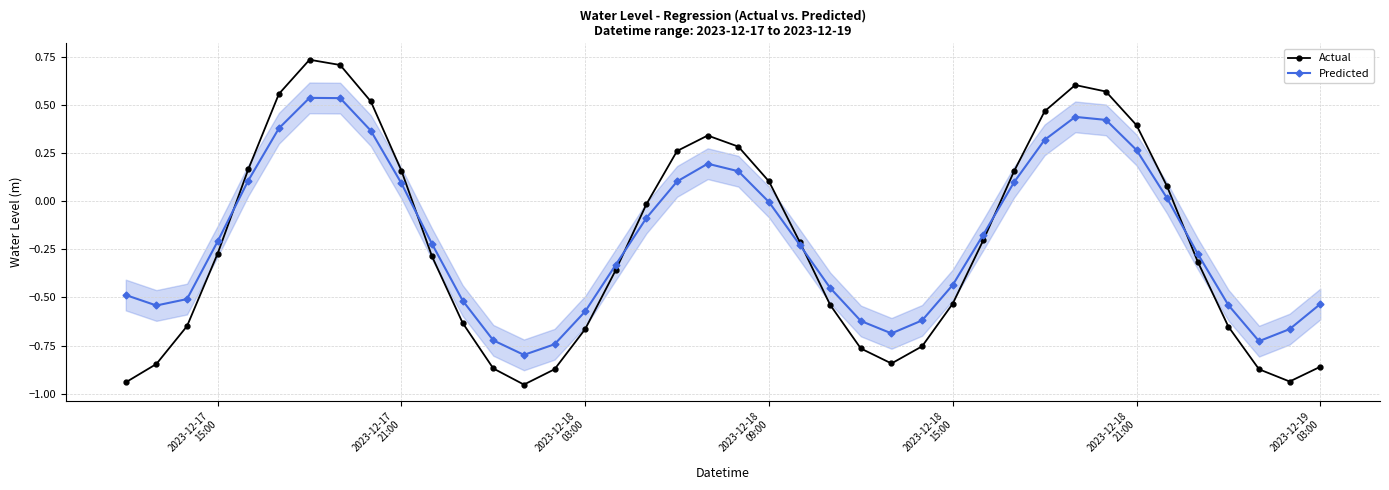

How many interior local valleys does the Actual series have?

3